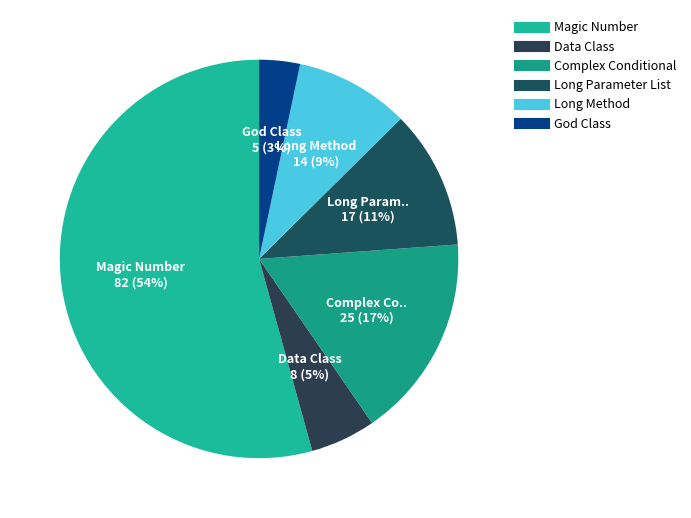

To the nearest percent, what is the difference between the largest and smallest slice percentages?

51%